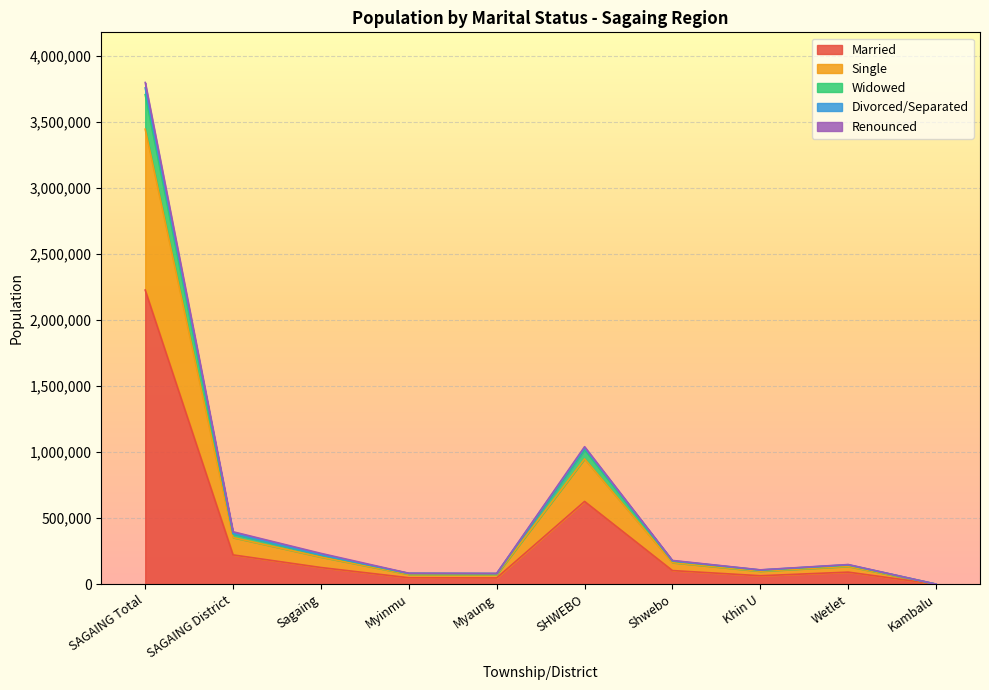

At which category is the sum across all series the highest?

SAGAING Total